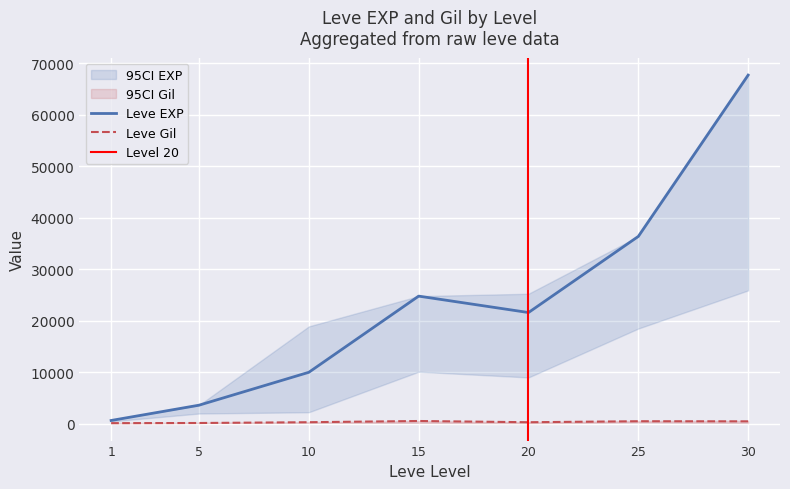

Reading left to right, transcribe all the data shown in this chart.

Leve EXP: 1=630	5=3600	10=9990	15=24790	20=21600	25=36390	30=67730
Leve Gil: 1=113	5=139	10=293	15=529	20=290	25=485	30=463